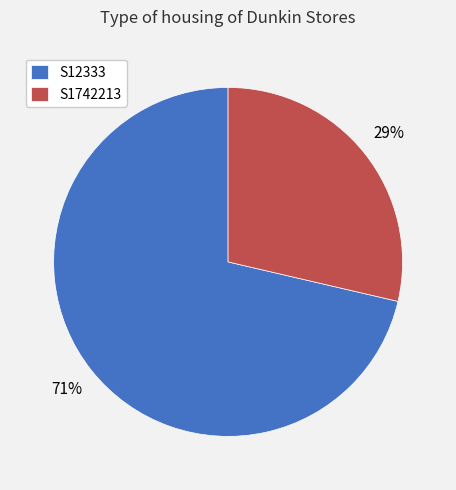

How many slices are in this pie chart?

2